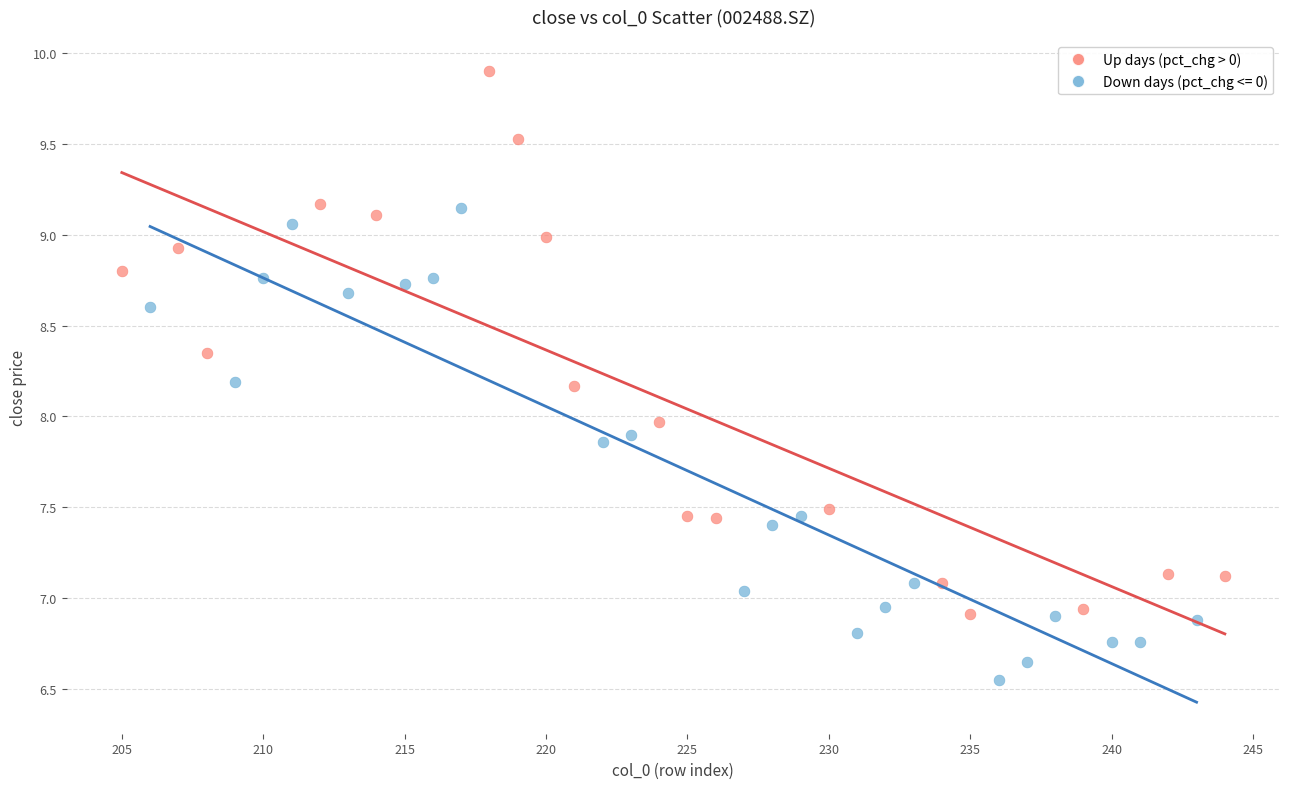

Which series contains the lowest Y value?

Down days (pct_chg <= 0)